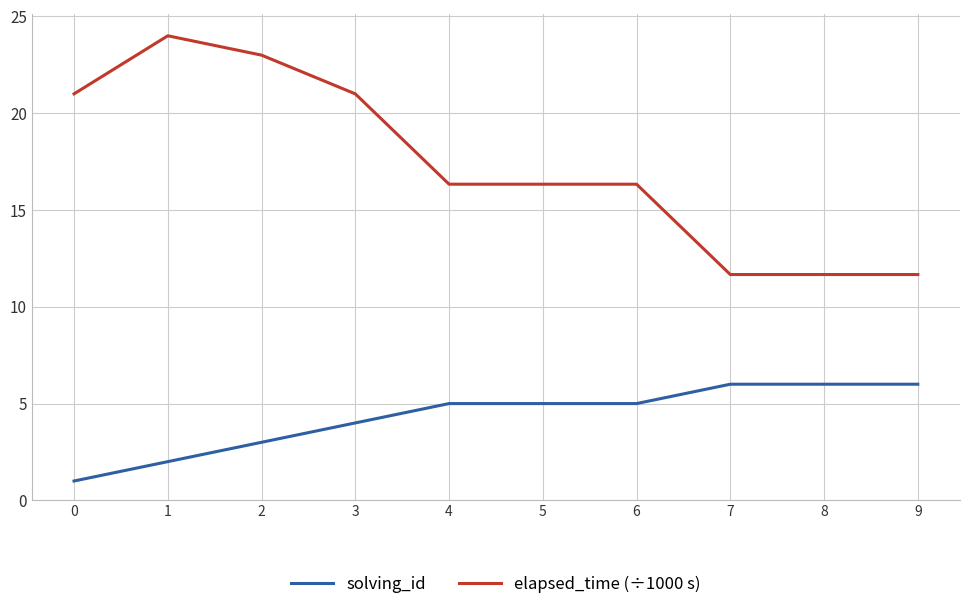

True or false: solving_id has a value of 2.0 at 1.

True